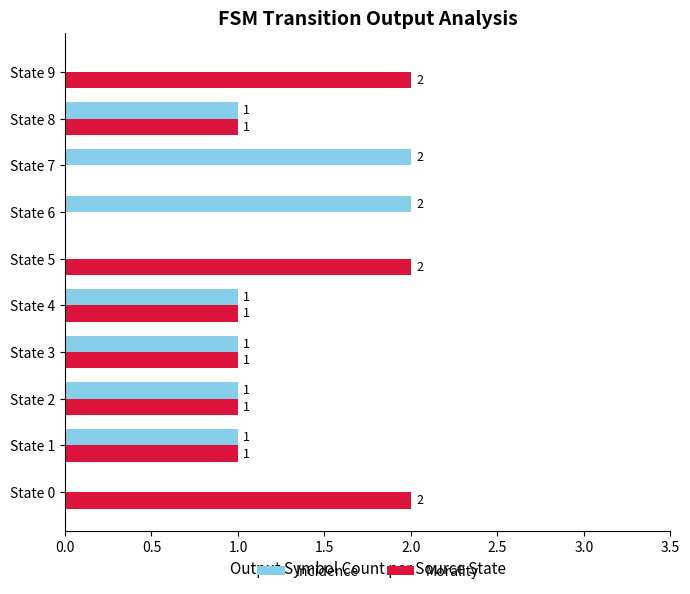

How many values in Morality are above zero?

8